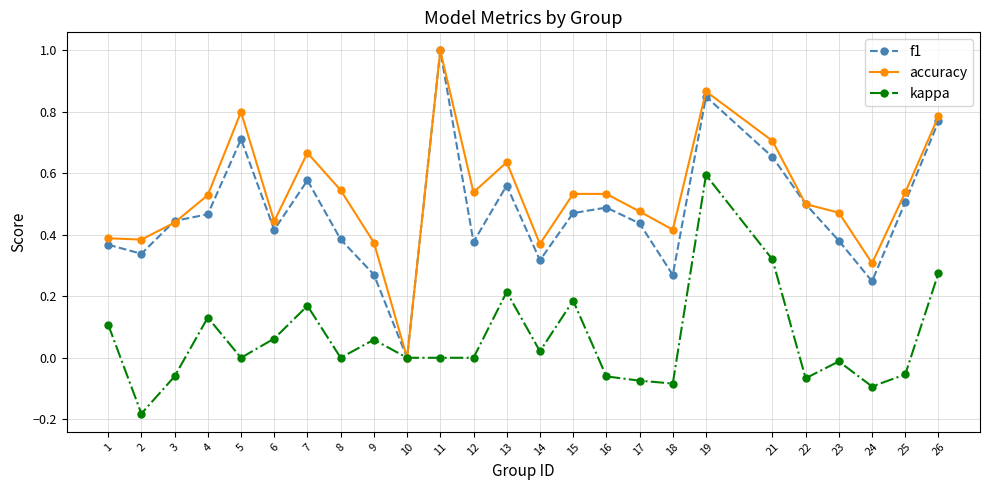

Is it true that accuracy equals 1.0 at 11?

True